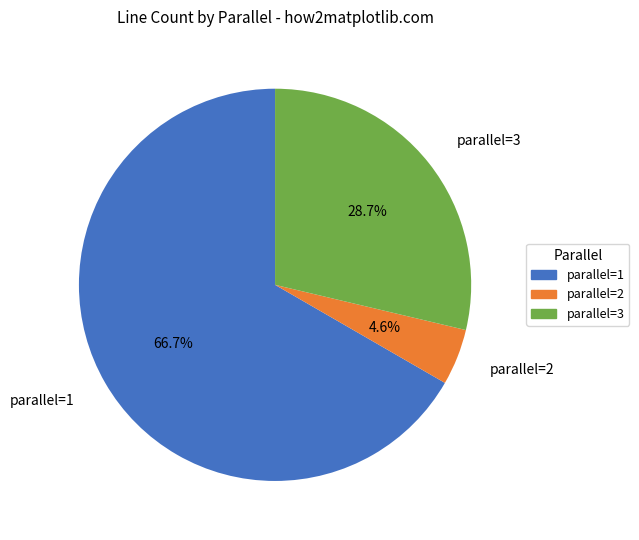

To the nearest percent, what is the average slice percentage?

33%